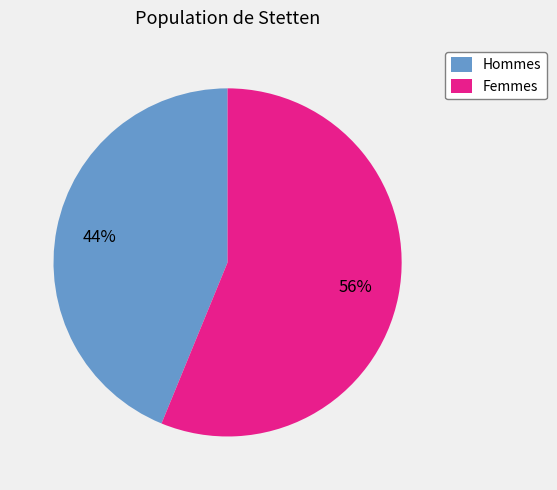

How many slices are in this pie chart?

2